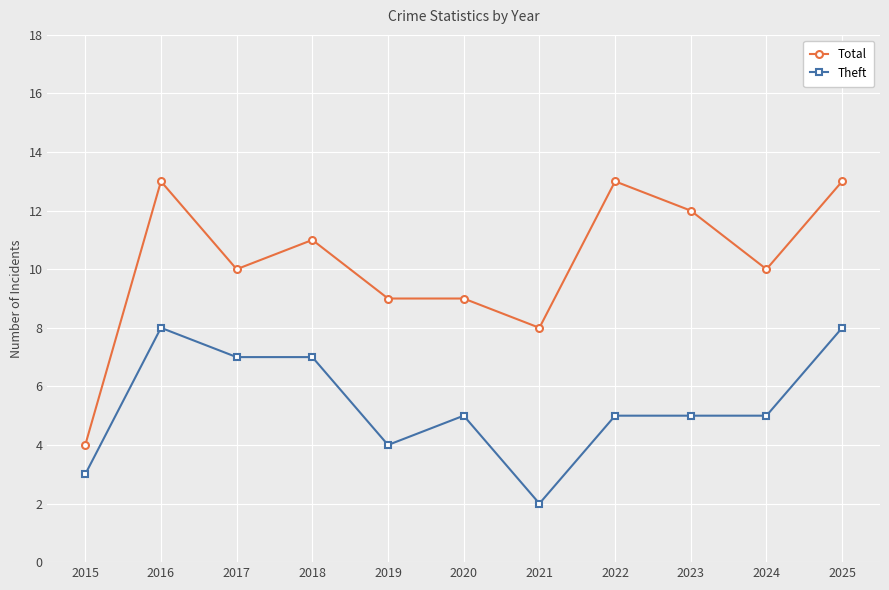

How many distinct data groups are displayed?

2